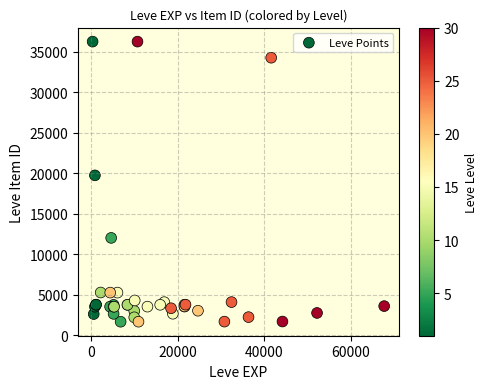

What Y value in the scatter plot is closest to 18967?

19744